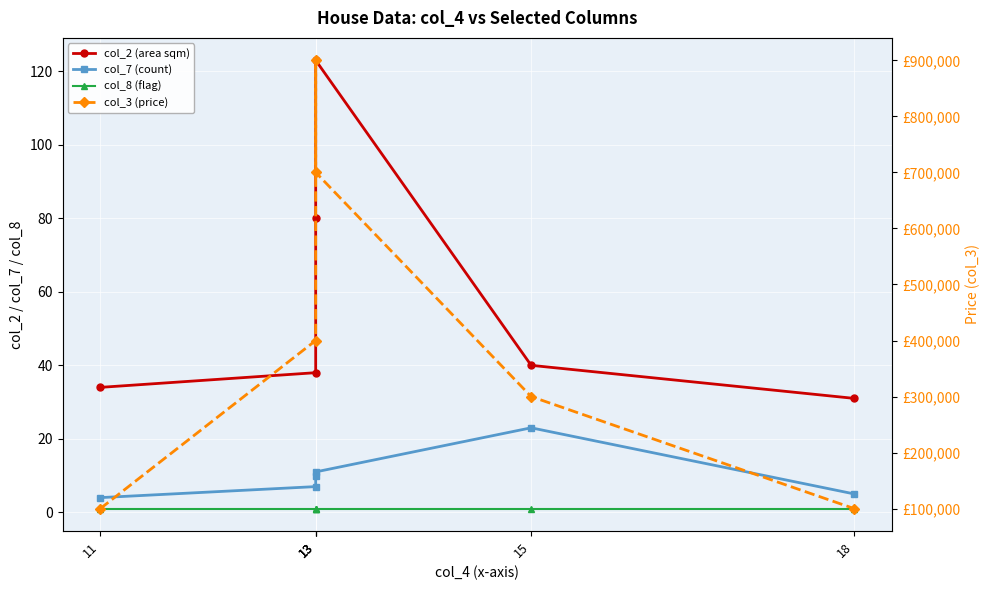

True or false: col_2 (area sqm) and col_3 (price) intersect in this chart.

False